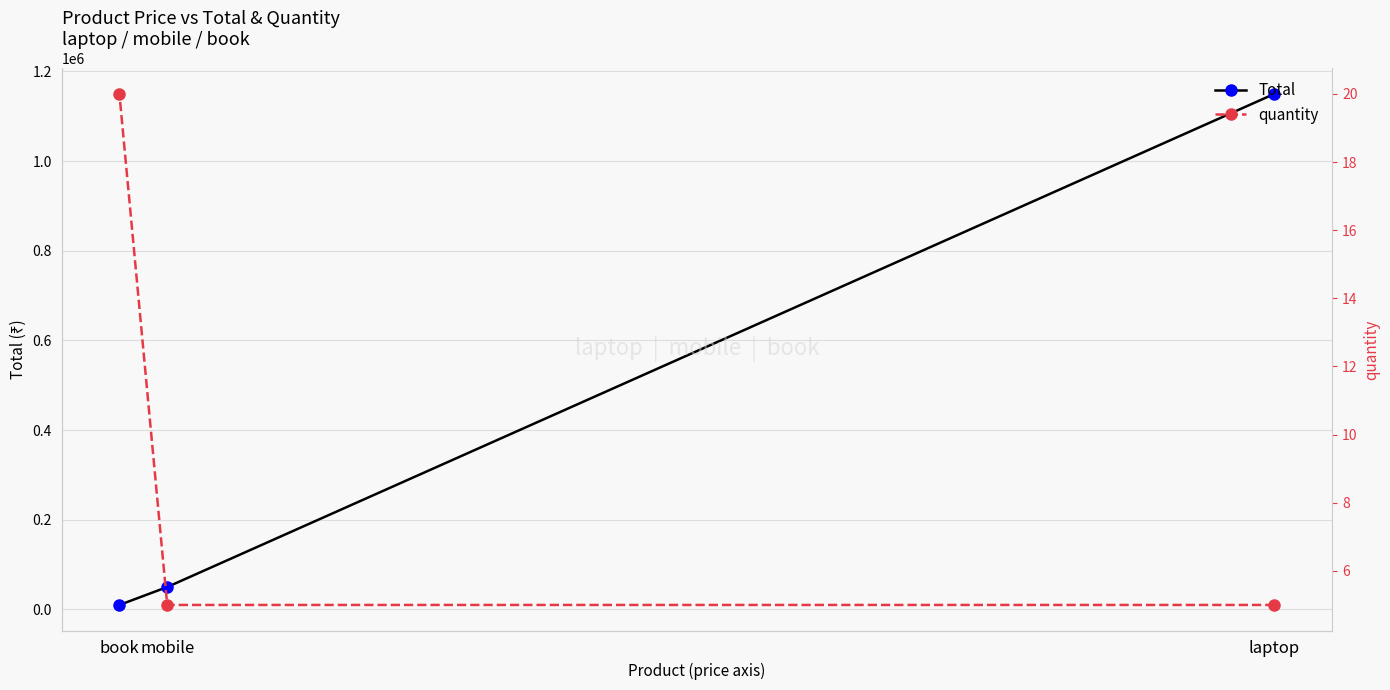

What is the total value across all series at book?

10020